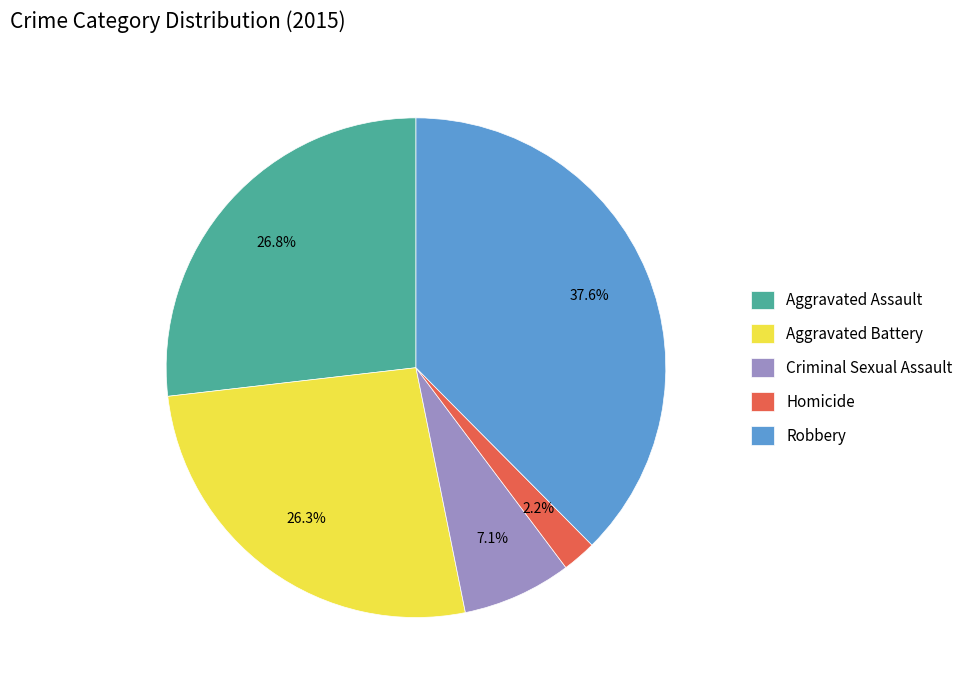

Which slice is the largest?

Robbery